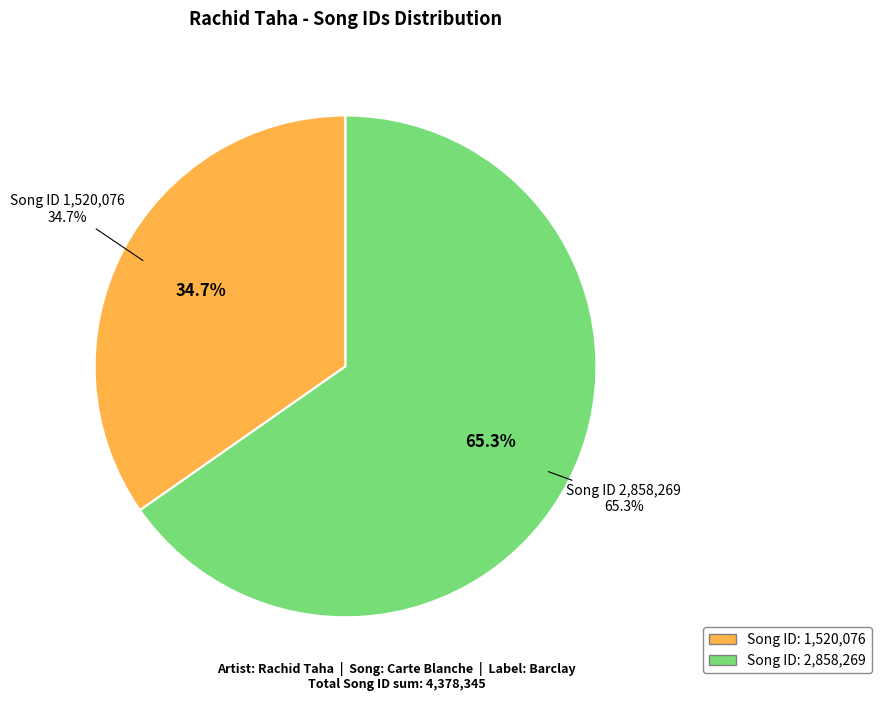

What percentage do 1520076 and 2858269 together represent?

100.0%